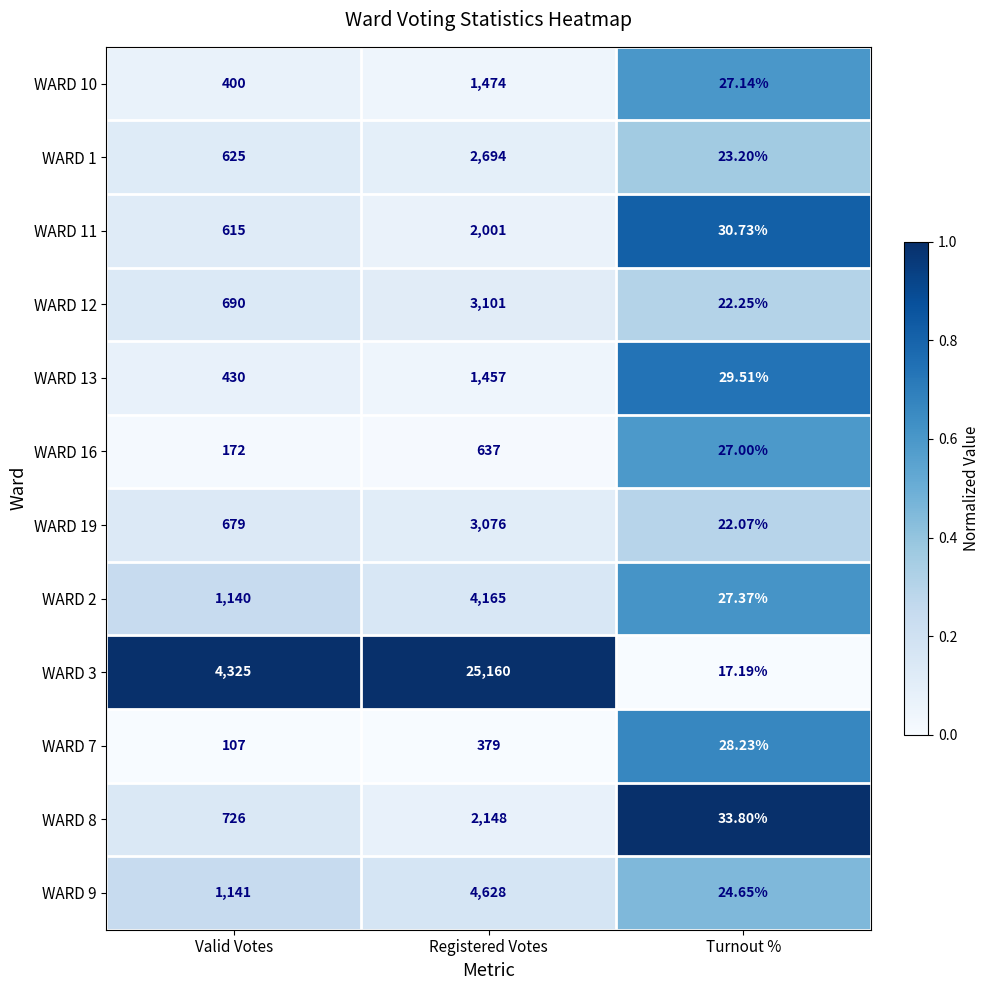

At which category does the chart reach its peak across all series?

Registered Votes